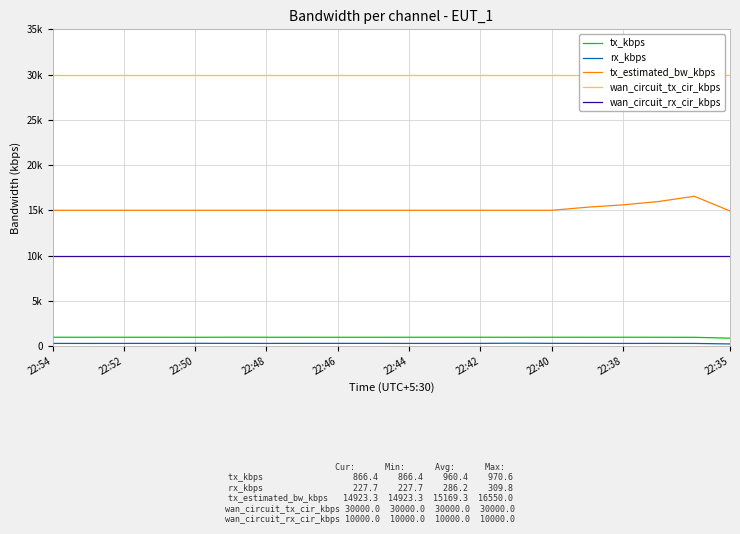

Which series changed the most between 22:44 and 22:38?

tx_estimated_bw_kbps